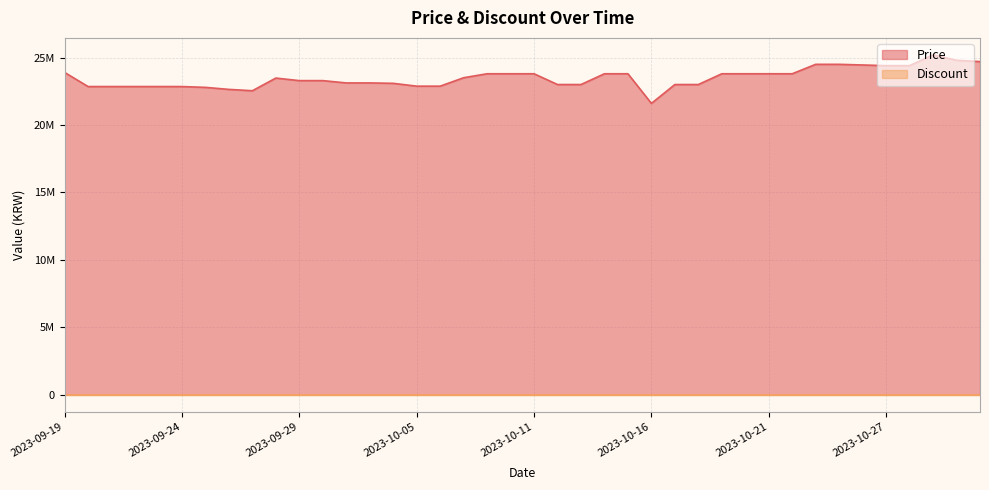

Which label corresponds to the largest value in the chart?

2023-10-29